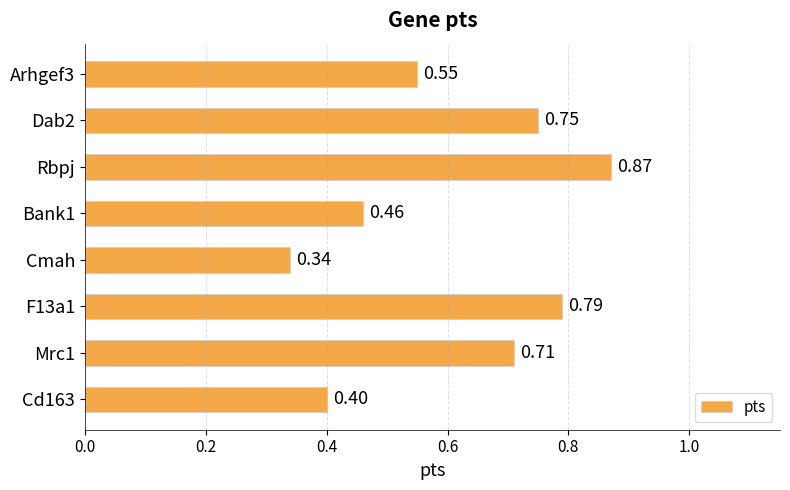

Does the chart contain stacked bars?

No